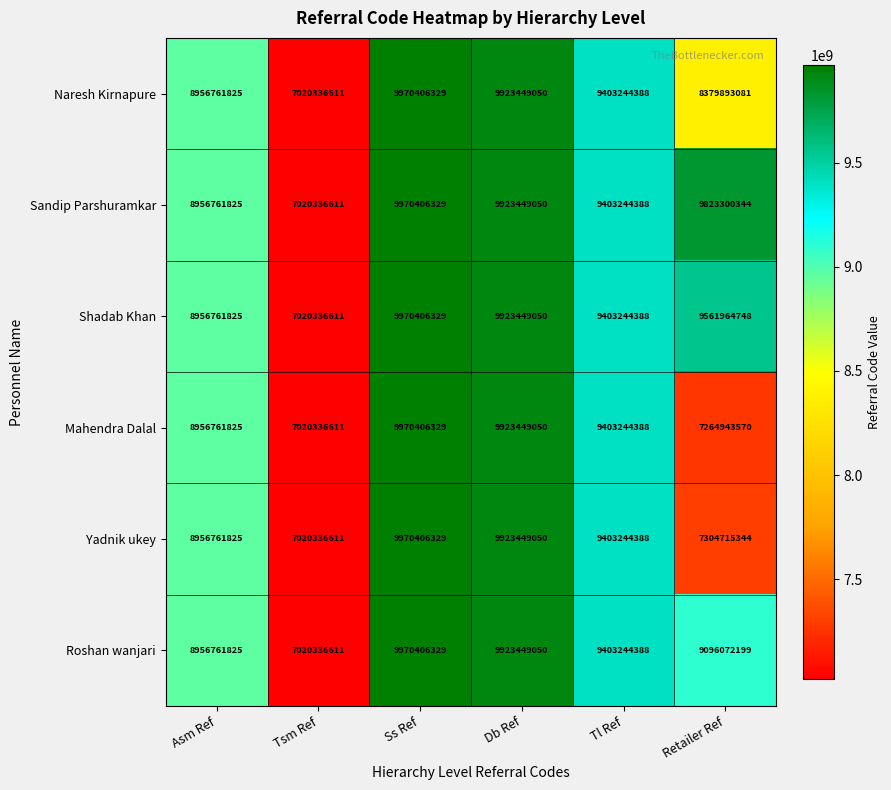

Which category has the highest value across all series?

Ss Ref